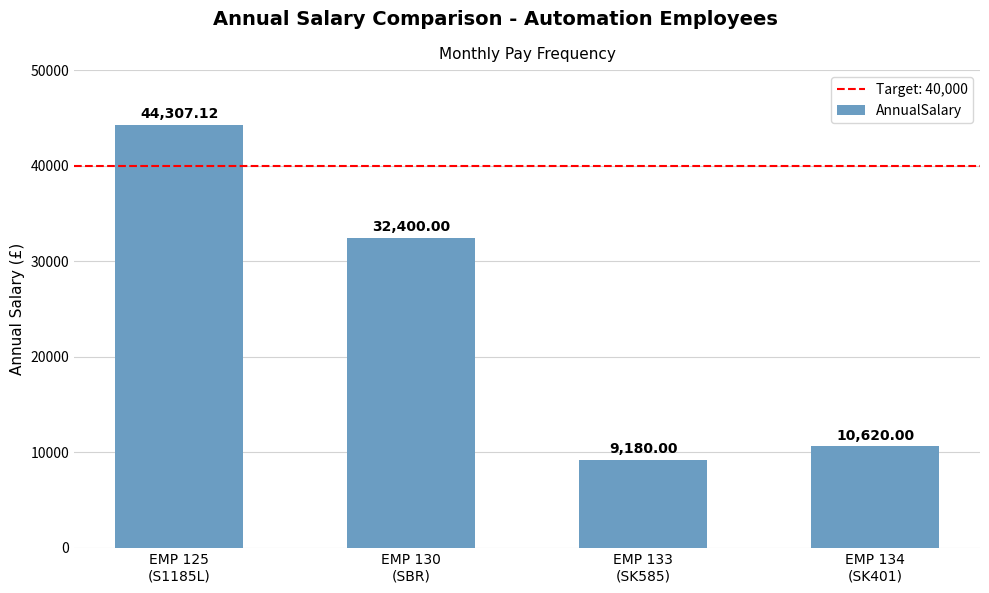

What is the value of the 4th bar from the left?

10620.0